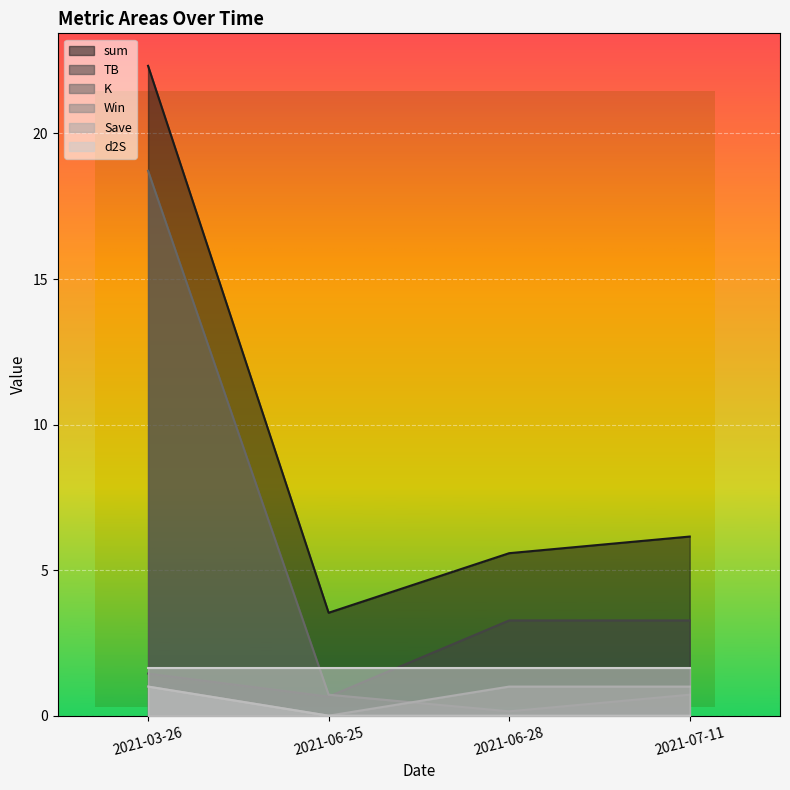

What is the difference between the sum values at 2021-06-25 and 2021-07-11?

2.6